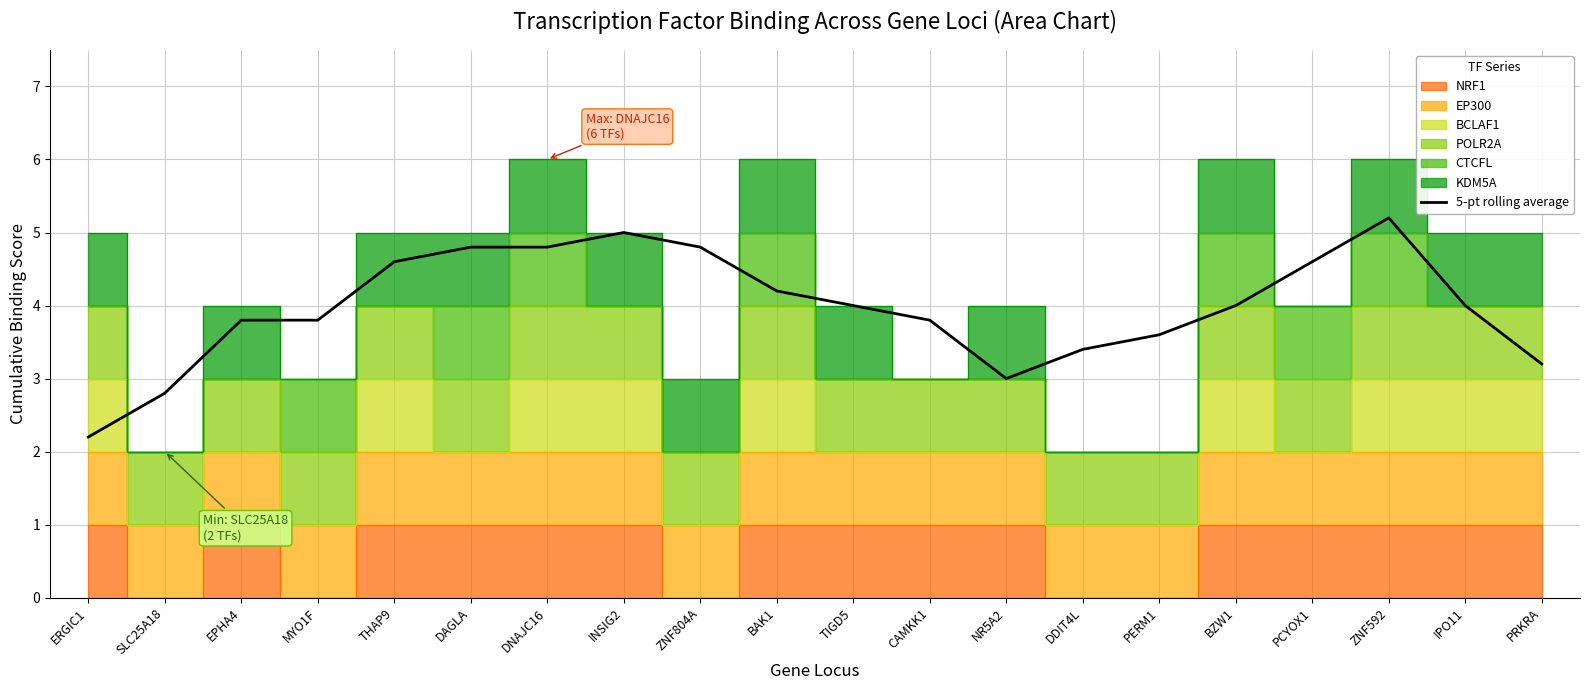

Reading left to right, extract all data points from this chart.

ERGIC1=2.2	SLC25A18=2.8	EPHA4=3.8	MYO1F=3.8	THAP9=4.6	DAGLA=4.8	DNAJC16=4.8	INSIG2=5.0	ZNF804A=4.8	BAK1=4.2	TIGD5=4.0	CAMKK1=3.8	NR5A2=3.0	DDIT4L=3.4	PERM1=3.6	BZW1=4.0	PCYOX1=4.6	ZNF592=5.2	IPO11=4.0	PRKRA=3.2